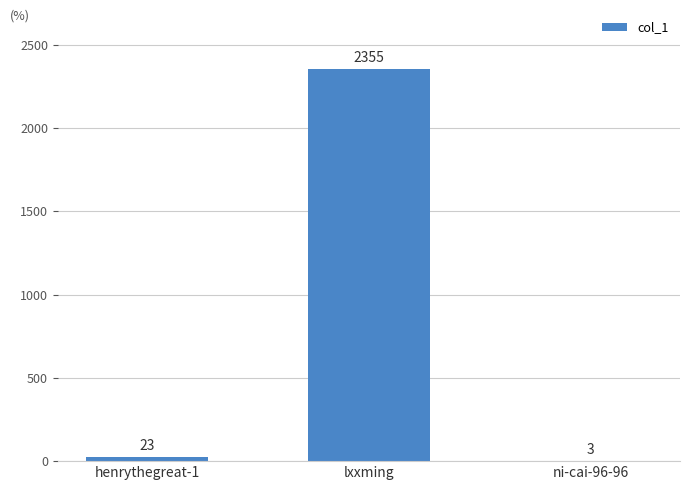

At which label is the value closest to 1179?

henrythegreat-1